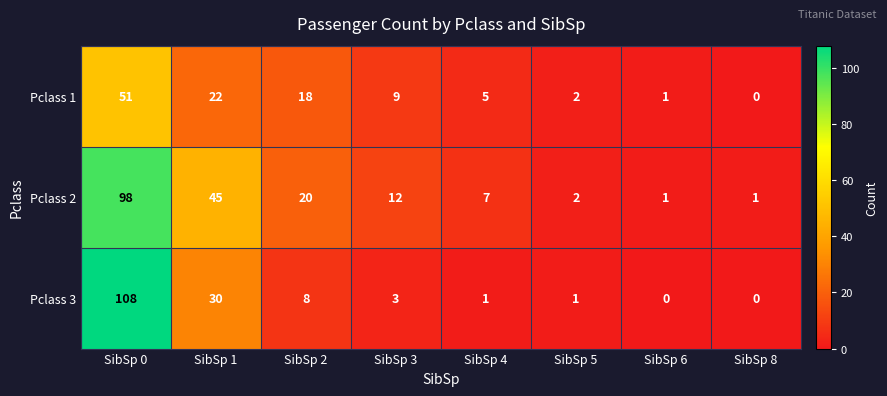

True or false: Pclass 1 has a value of 22 at SibSp 1.

True